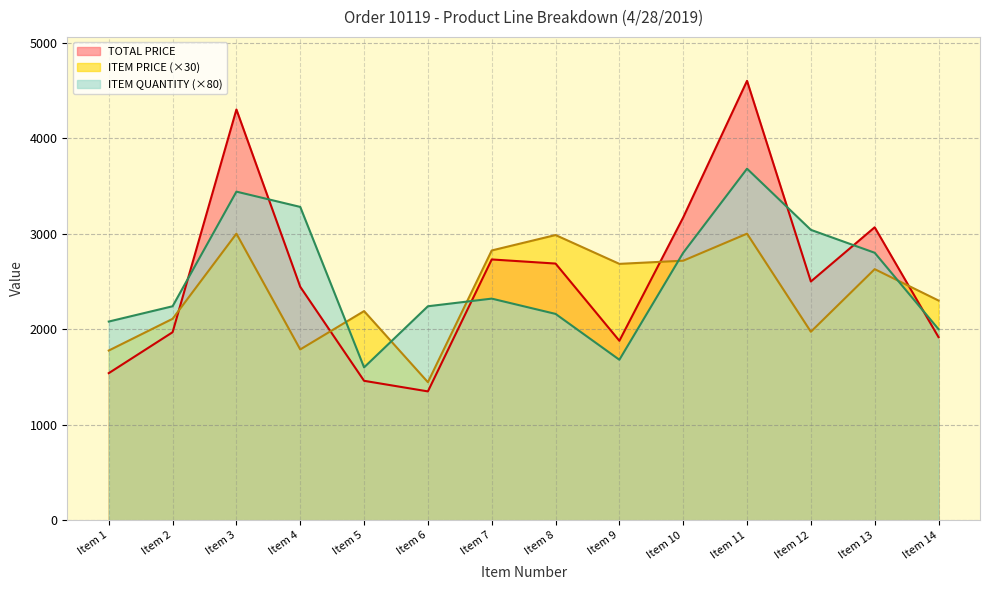

Where do ITEM PRICE and ITEM QUANTITY first cross each other?

Item 4 and Item 5